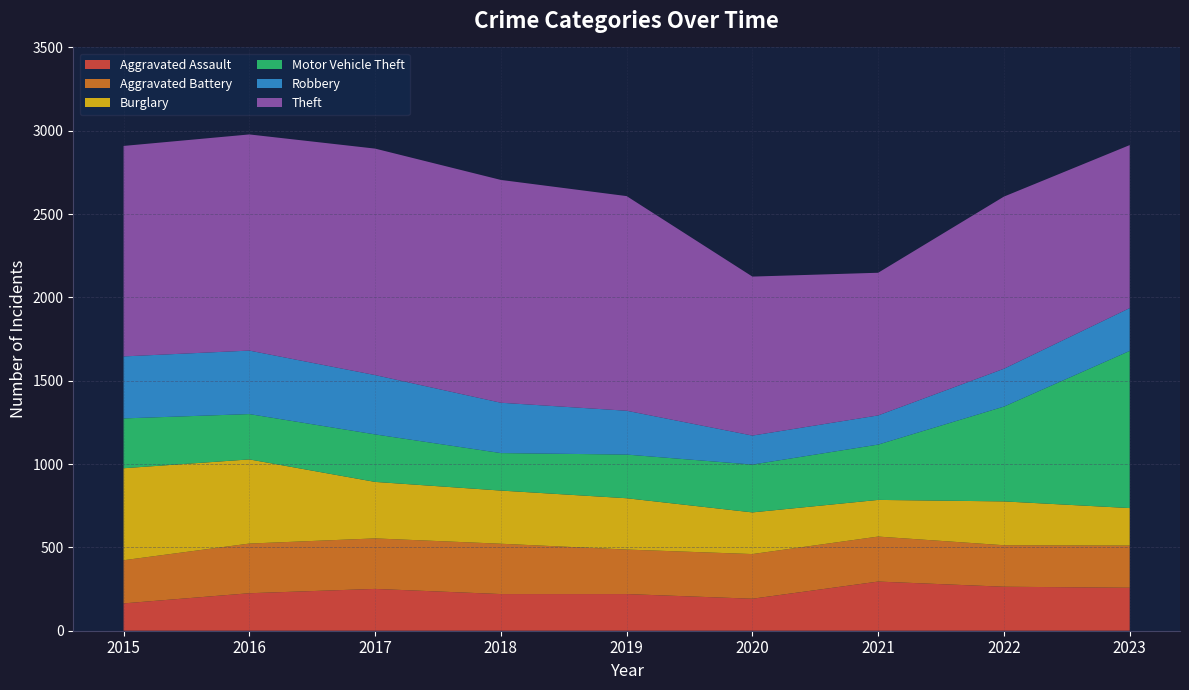

Reading left to right, transcribe all the data shown in this chart.

Aggravated Assault: 2015=164	2016=225	2017=251	2018=220	2019=220	2020=192	2021=295	2022=264	2023=258
Aggravated Battery: 2015=259	2016=298	2017=303	2018=302	2019=267	2020=268	2021=270	2022=249	2023=253
Burglary: 2015=552	2016=505	2017=339	2018=319	2019=308	2020=250	2021=220	2022=263	2023=225
Motor Vehicle Theft: 2015=299	2016=272	2017=285	2018=225	2019=262	2020=287	2021=332	2022=569	2023=943
Robbery: 2015=372	2016=381	2017=356	2018=302	2019=263	2020=174	2021=175	2022=227	2023=257
Theft: 2015=1263	2016=1297	2017=1359	2018=1337	2019=1288	2020=954	2021=856	2022=1033	2023=978